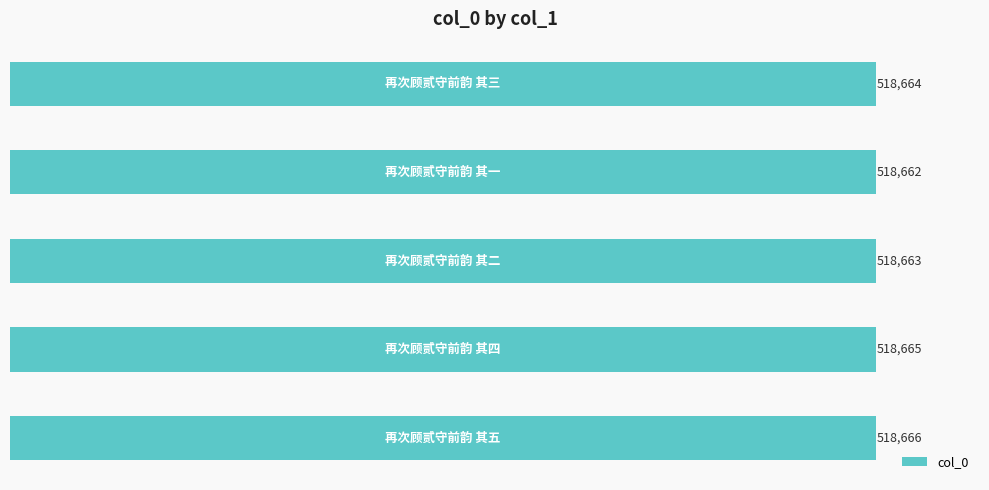

Reading bottom to top, list all the values displayed in this chart.

518666	518665	518663	518662	518664